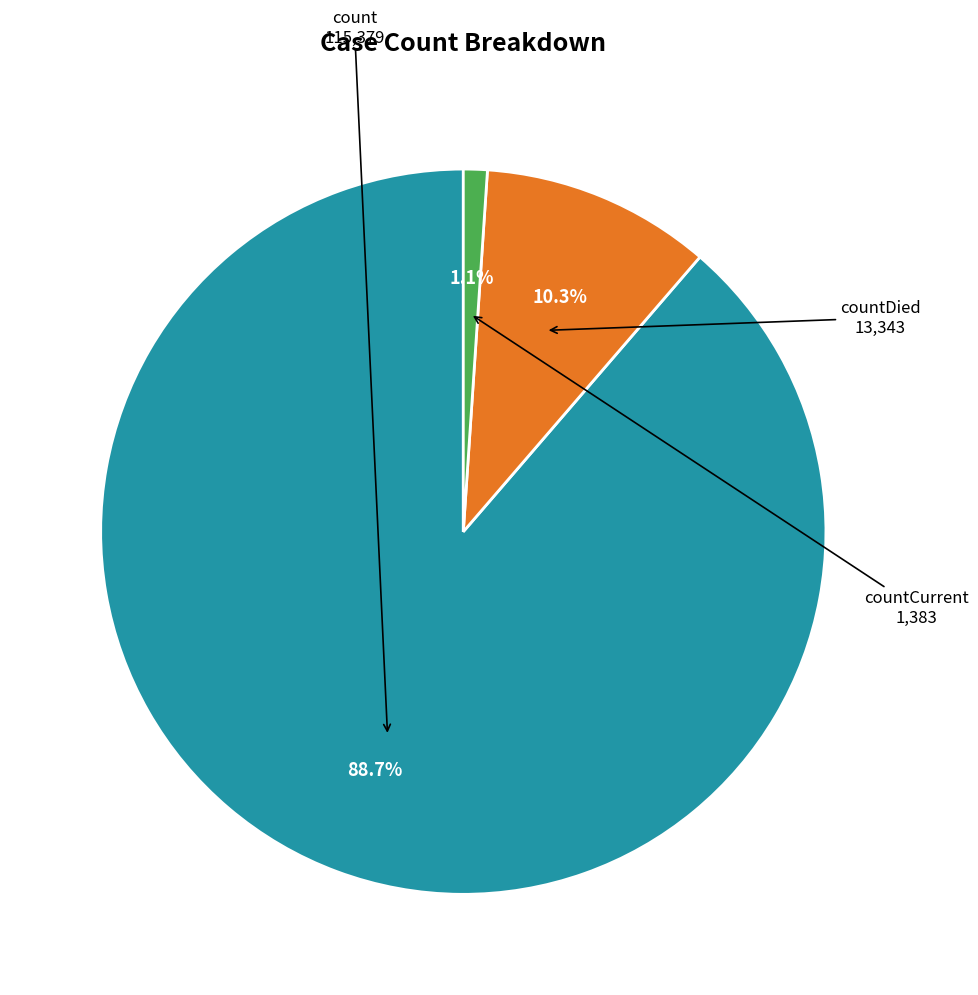

Does any single category account for the majority?

Yes